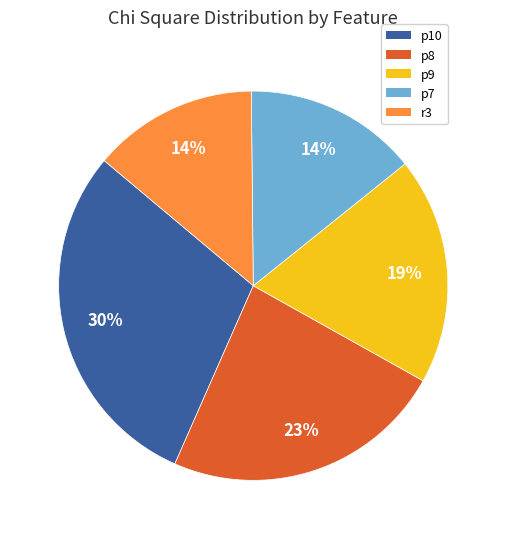

To the nearest percent, what percentage of the pie is p9?

19%